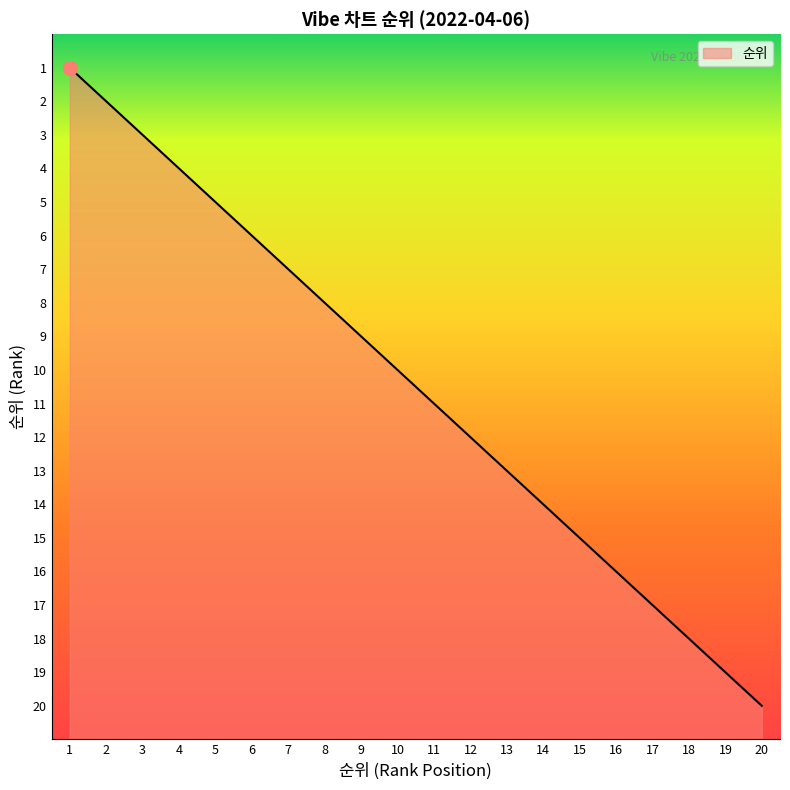

List the labels in order of value, largest first.

20, 19, 18, 17, 16, 15, 14, 13, 12, 11, 10, 9, 8, 7, 6, 5, 4, 3, 2, 1